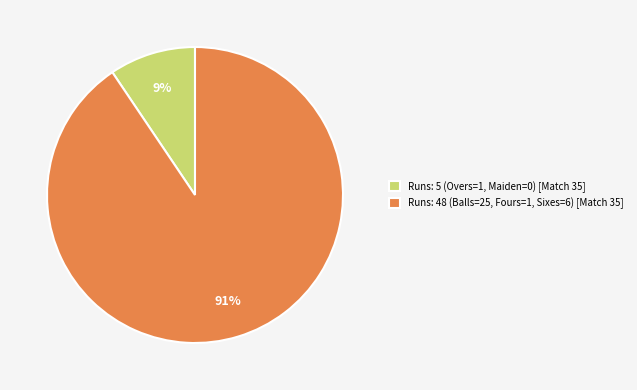

To the nearest percent, what percentage of the pie is Runs: 48 (Balls=25, Fours=1, Sixes=6) [Match 35]?

91%